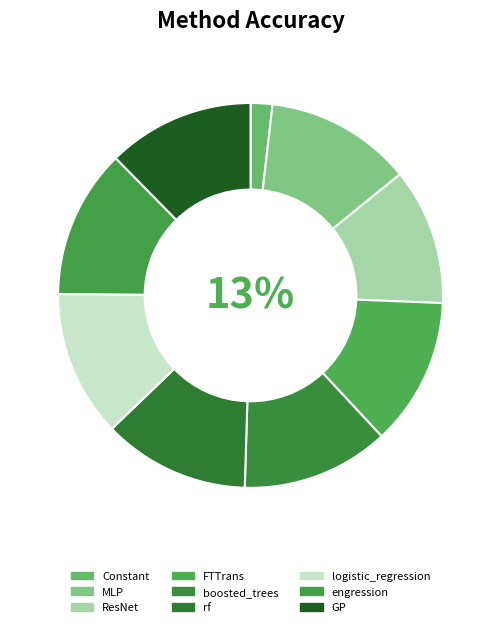

To the nearest percent, what is the difference between the largest and smallest slice percentages?

11%